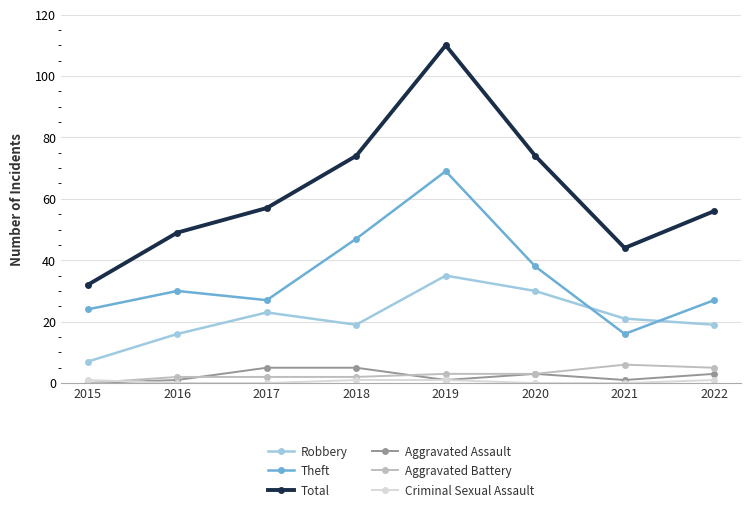

At which category is the sum across all series the highest?

2019